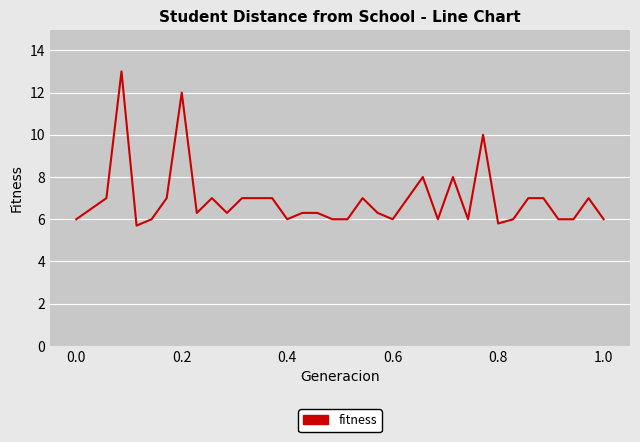

What is the smallest value displayed?

5.7